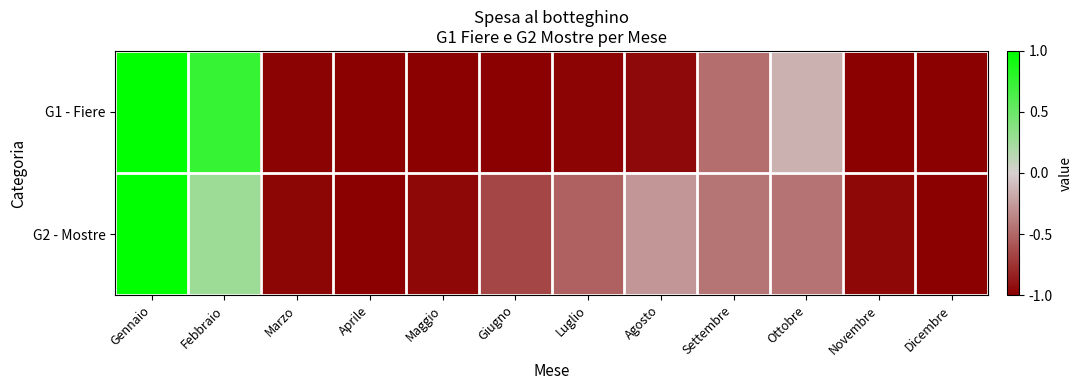

Rank the series by their average value, from highest to lowest.

G2 - Mostre, G1 - Fiere